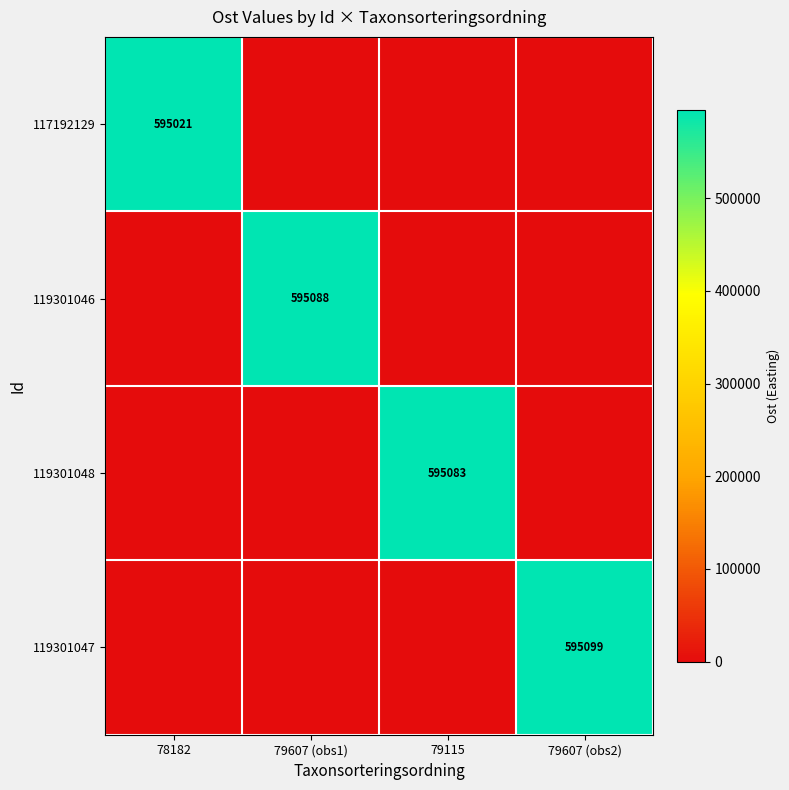

What is the sum of all 119301048 values?

595083